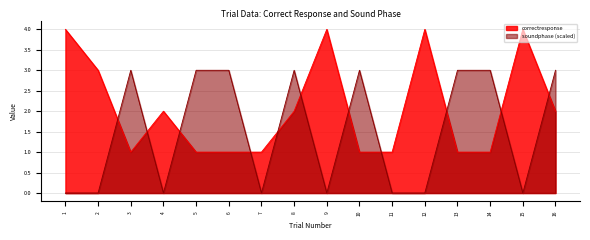

Which series has the largest total across all categories?

correctresponse